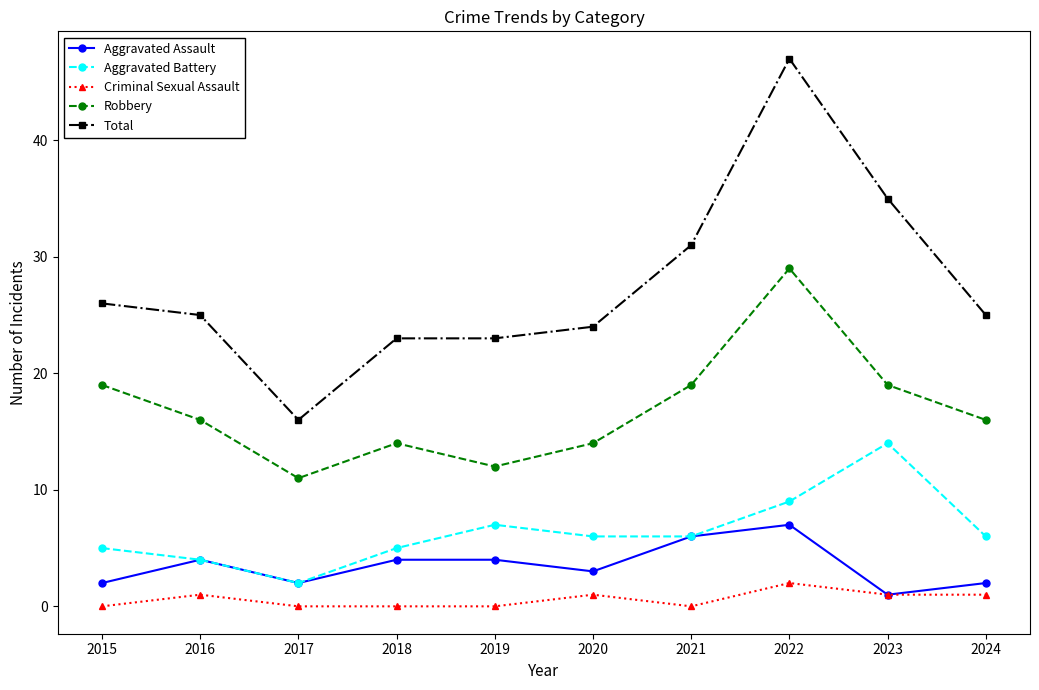

Rank the series by their maximum value, from highest to lowest.

Total, Robbery, Aggravated Battery, Aggravated Assault, Criminal Sexual Assault